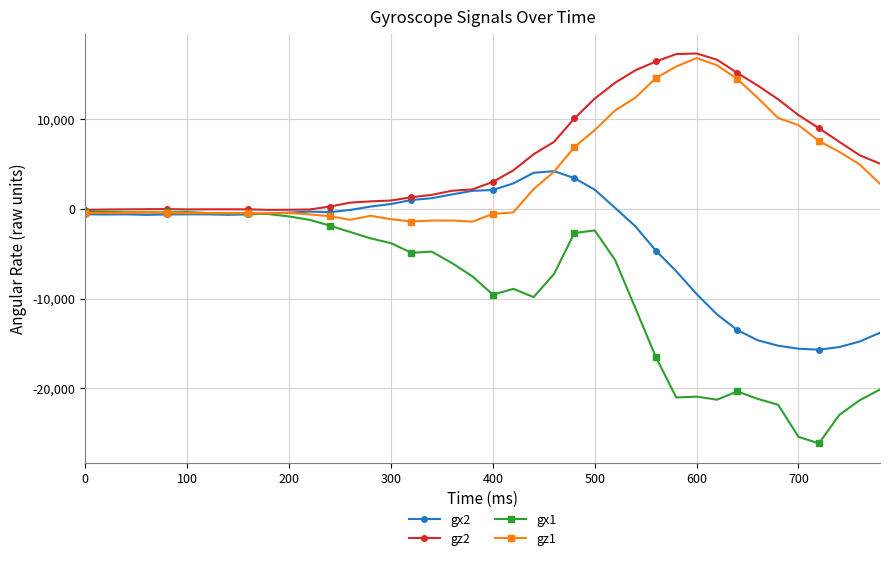

What is the maximum value shown in the chart?

17370